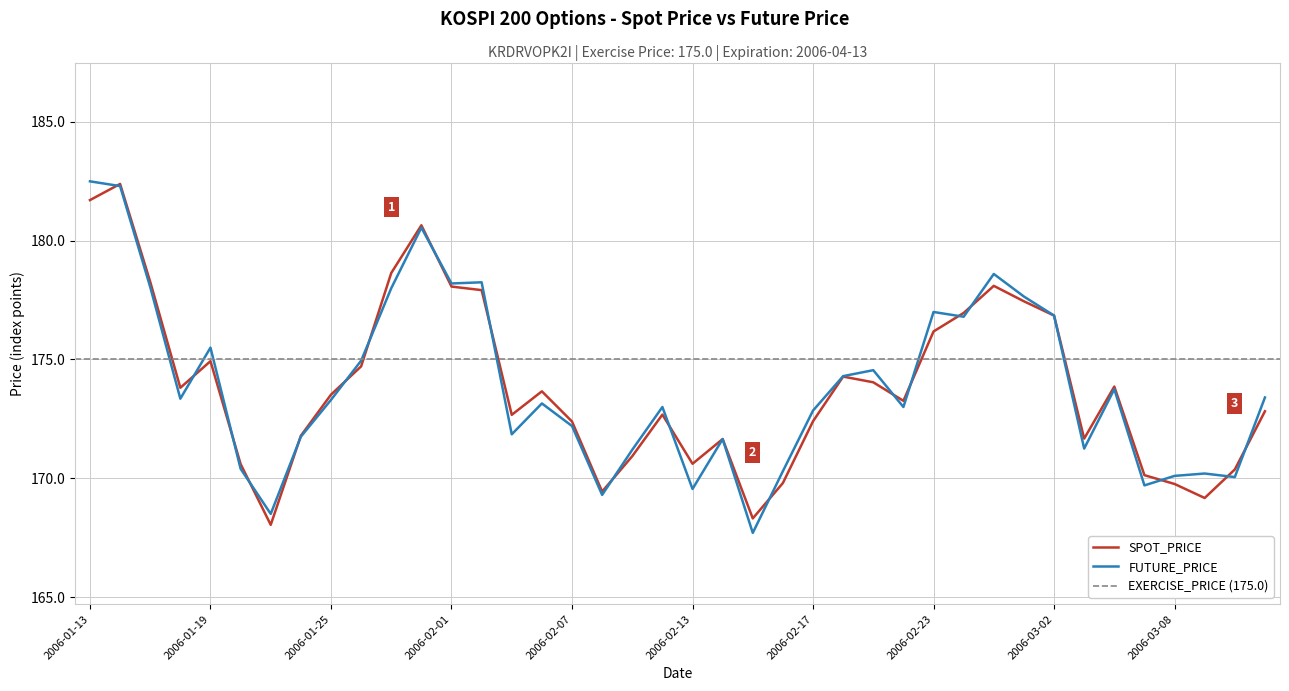

Which series ends up on top after the final intersection of FUTURE_PRICE and SPOT_PRICE?

FUTURE_PRICE